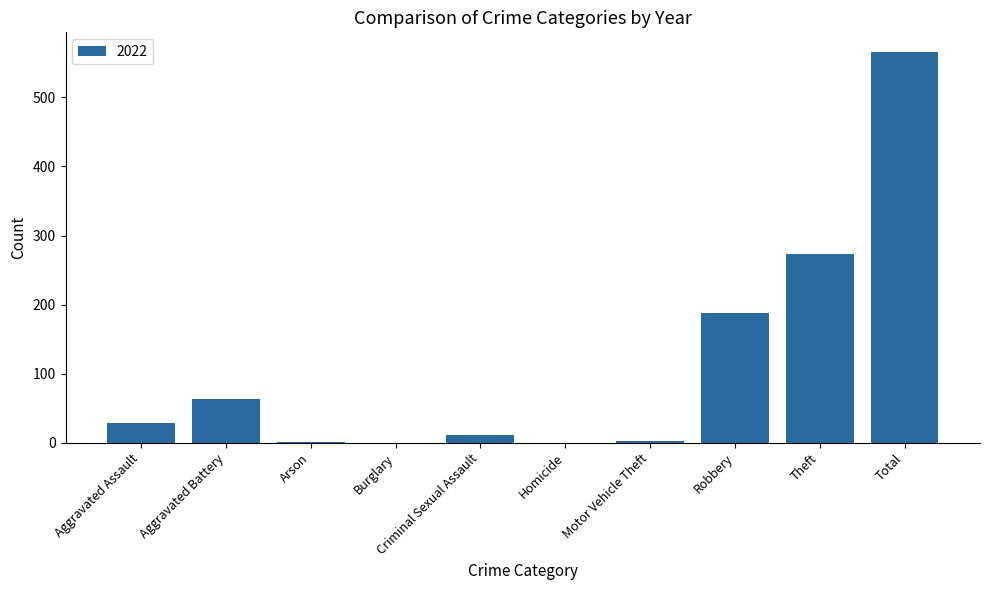

Is it true that the value at Aggravated Assault is 28?

True